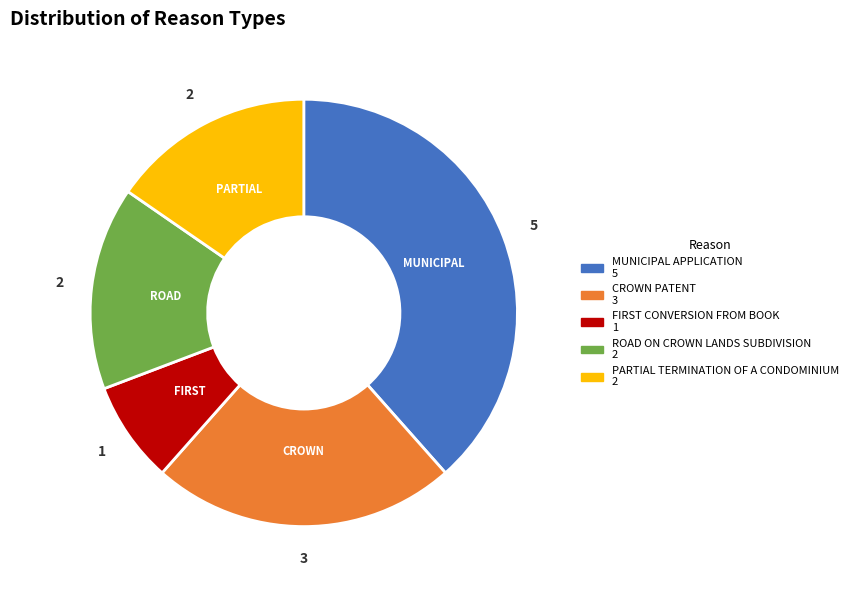

Does CROWN PATENT account for over 50% of the chart?

No